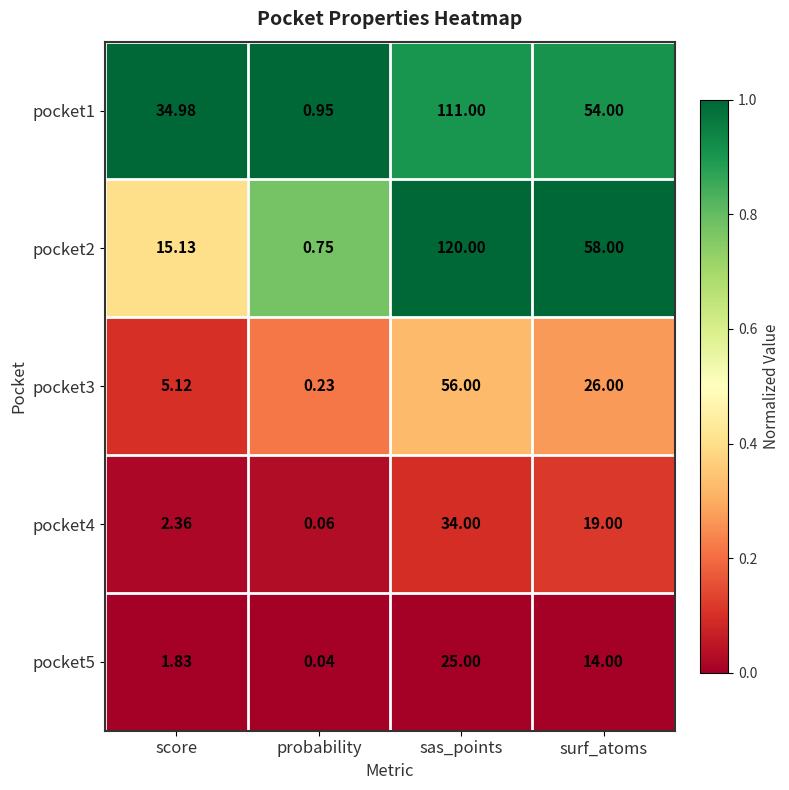

At which category does the chart reach its minimum across all series?

probability